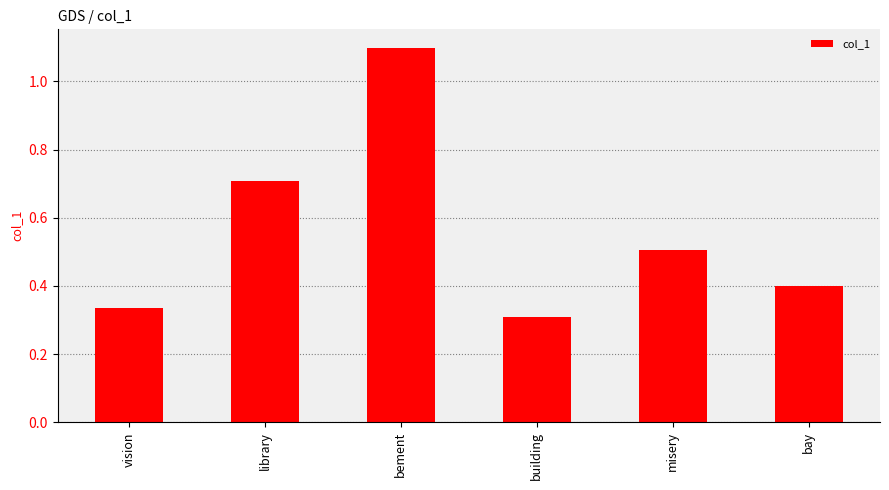

What is the difference between the second highest and second lowest values?

0.4